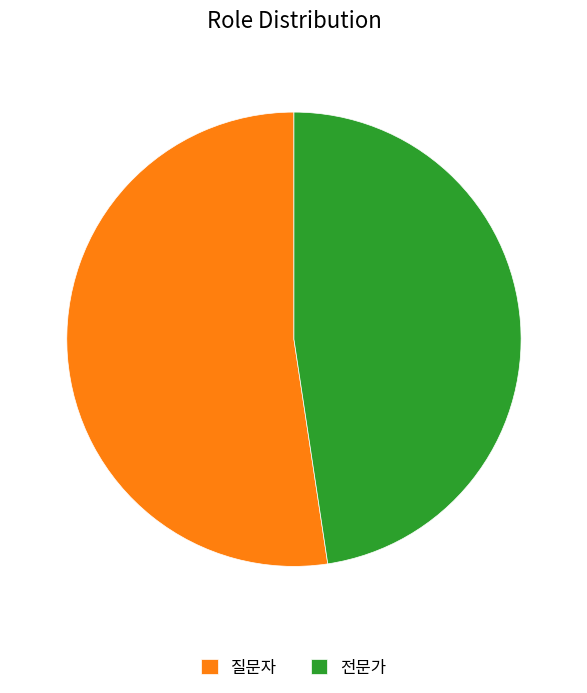

Combined, do 전문가 and 질문자 account for over 50%?

Yes